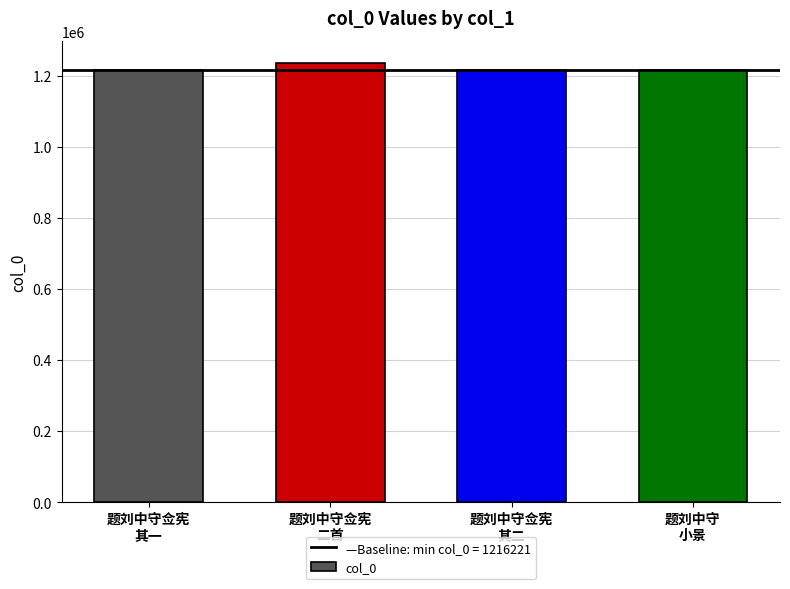

Where does the data first go above 1216259?

题刘中守佥宪
二首